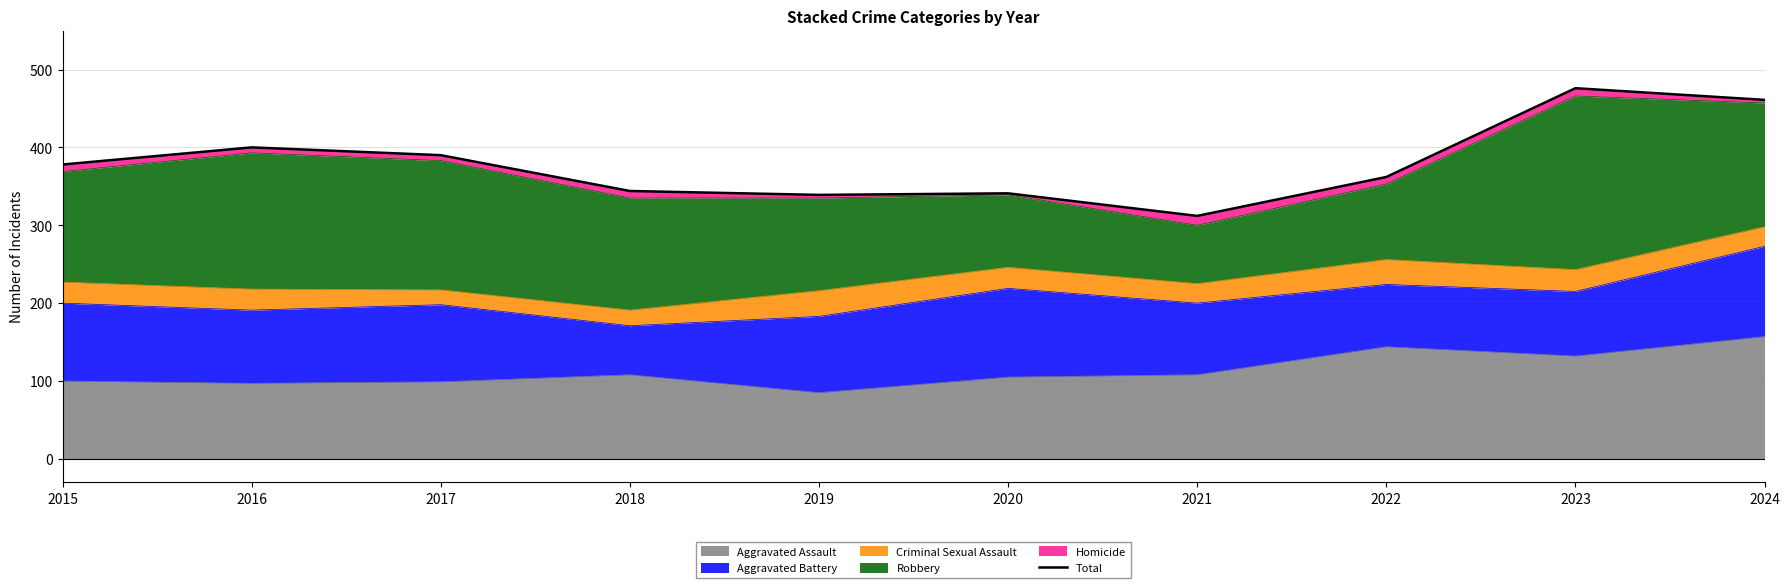

What is the value of the 8th point from the left?

362